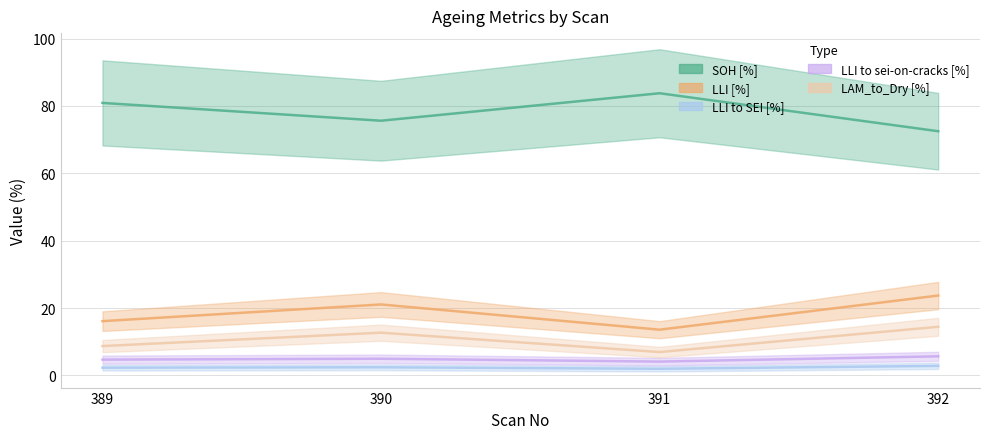

How many lines are shown in the chart?

5